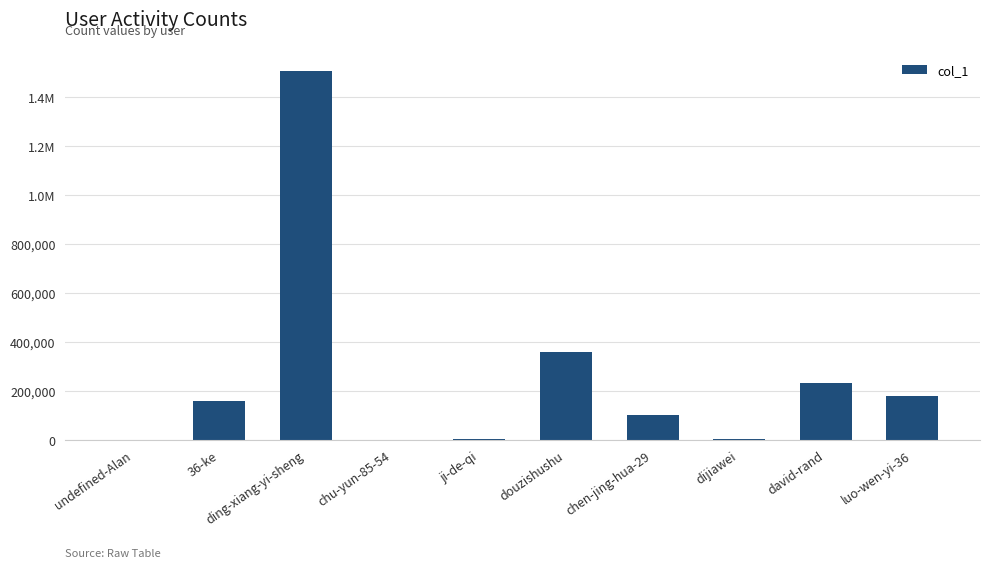

Reading left to right, what are all the values shown in this chart?

1	156202	1506936	1	1889	359539	102376	2025	231539	178044